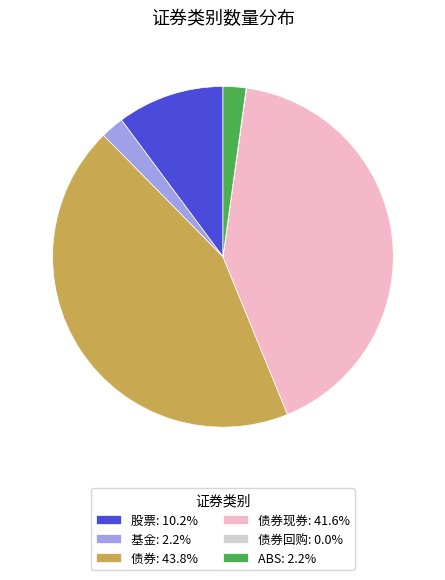

Is there a majority slice in this chart?

No